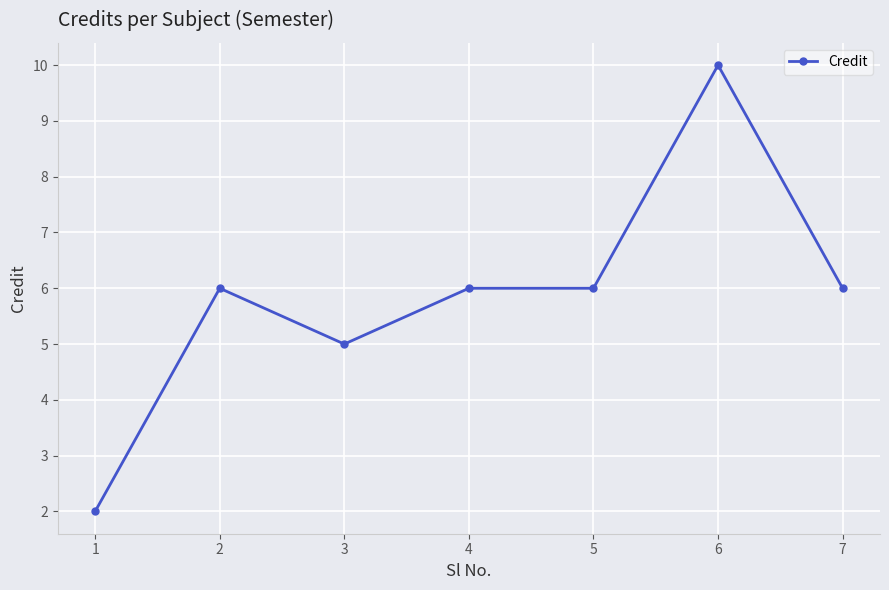

The chart shows a value of 11 at 4. True or false?

False